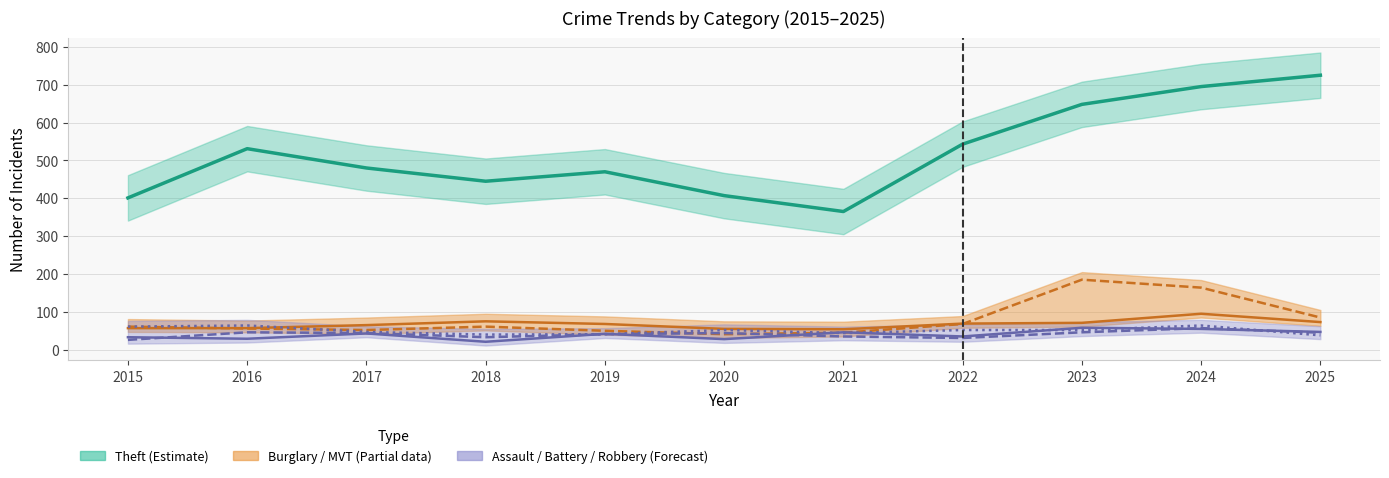

What is the sum of all Robbery values?

555